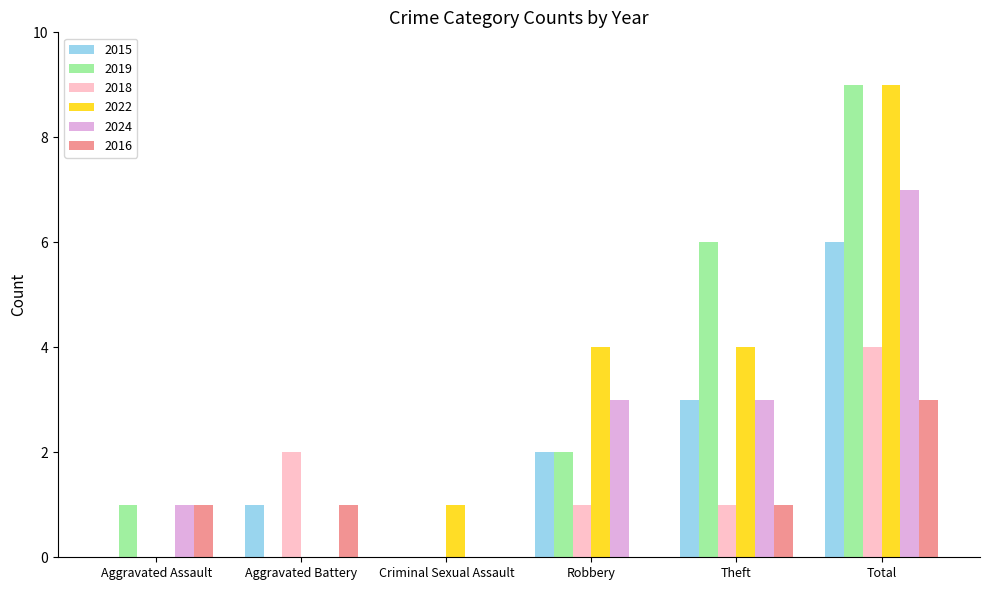

Are the bars grouped side by side (vs. stacked)?

Yes